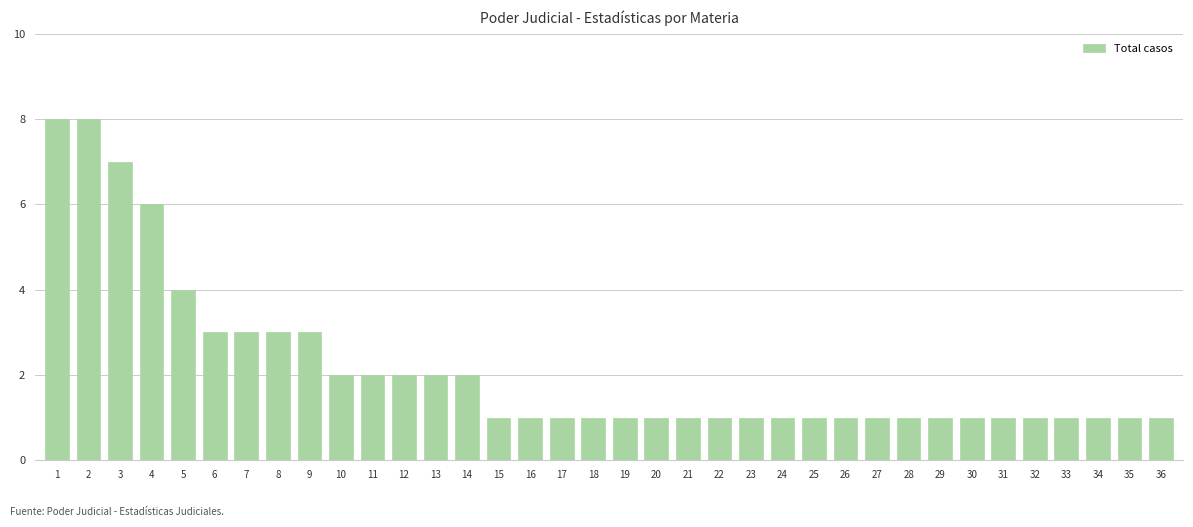

What is the sum of all values?

77